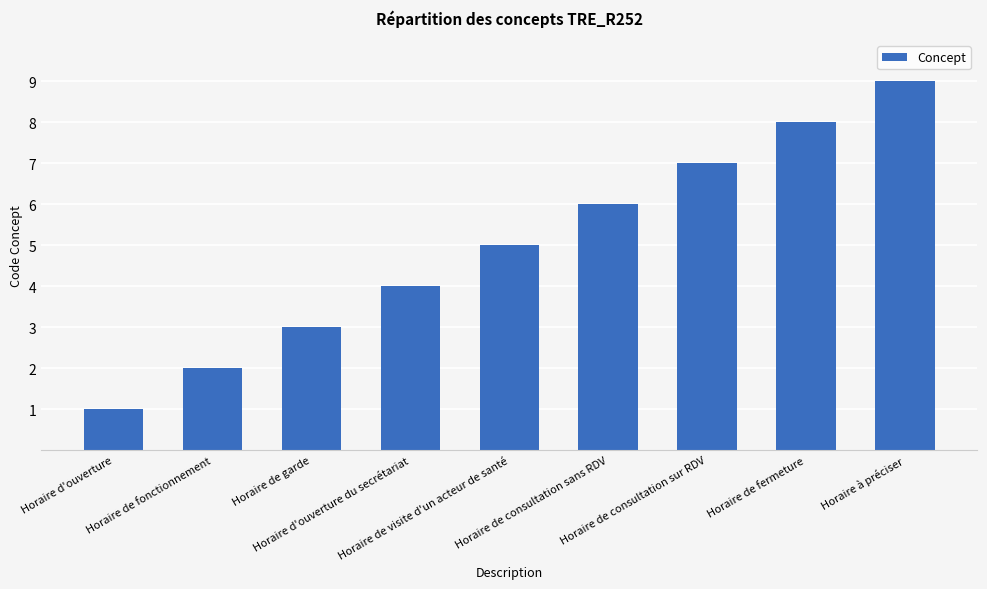

Rank the categories by value from lowest to highest.

Horaire d'ouverture, Horaire de fonctionnement, Horaire de garde, Horaire d'ouverture du secrétariat, Horaire de visite d'un acteur de santé, Horaire de consultation sans RDV, Horaire de consultation sur RDV, Horaire de fermeture, Horaire à préciser